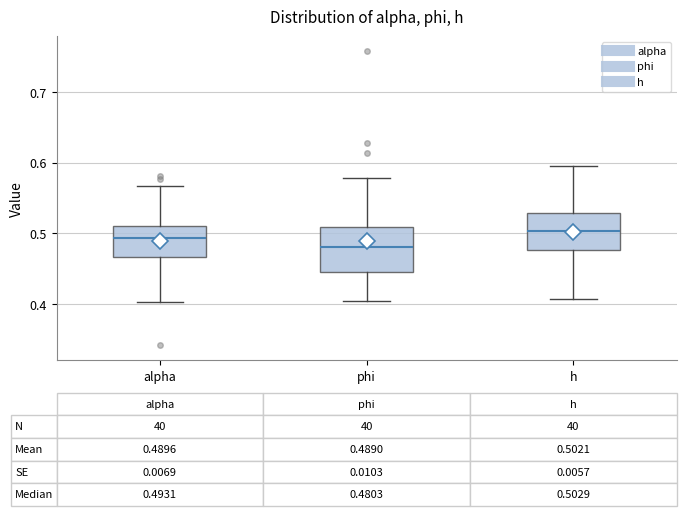

Which box is the tallest, from its lower edge to its upper edge?

phi